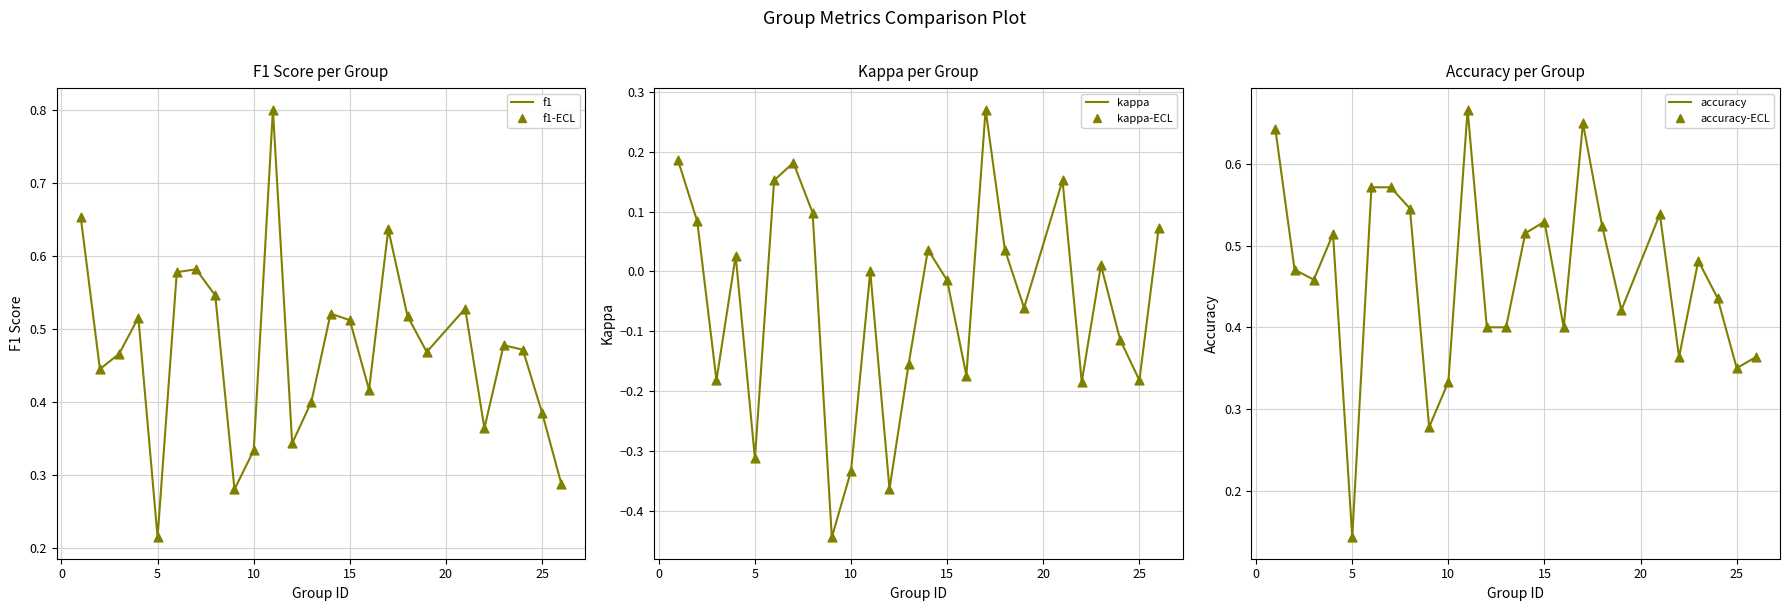

Which series contains the highest Y value?

f1